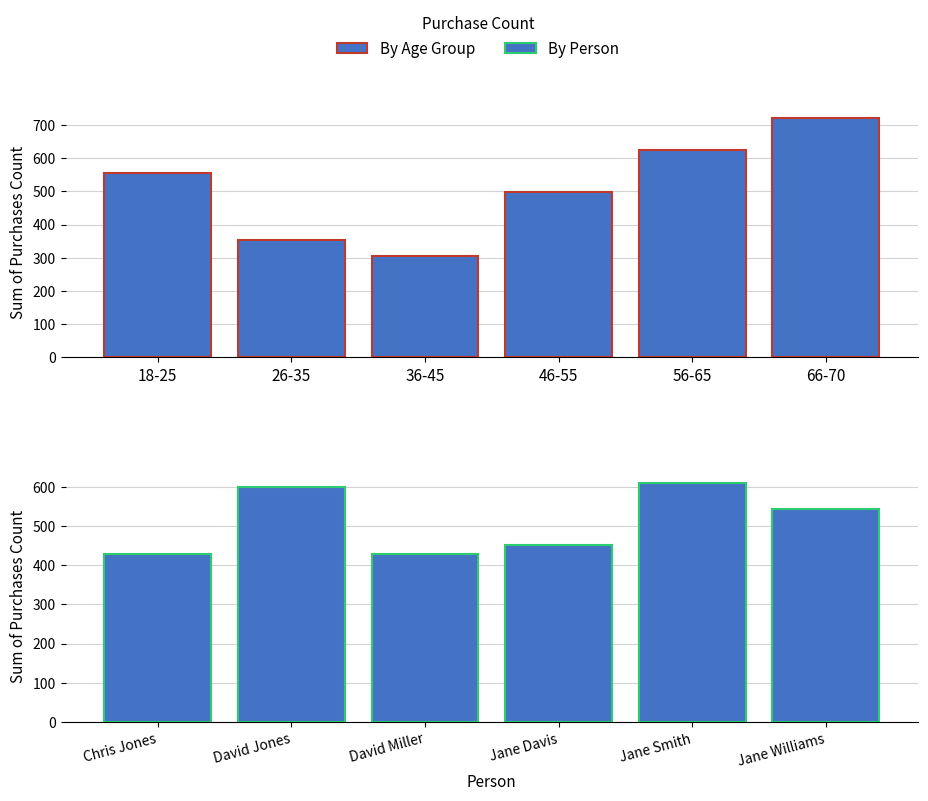

Where is Total Purchases by Age Group nearest to the value 514?

46-55